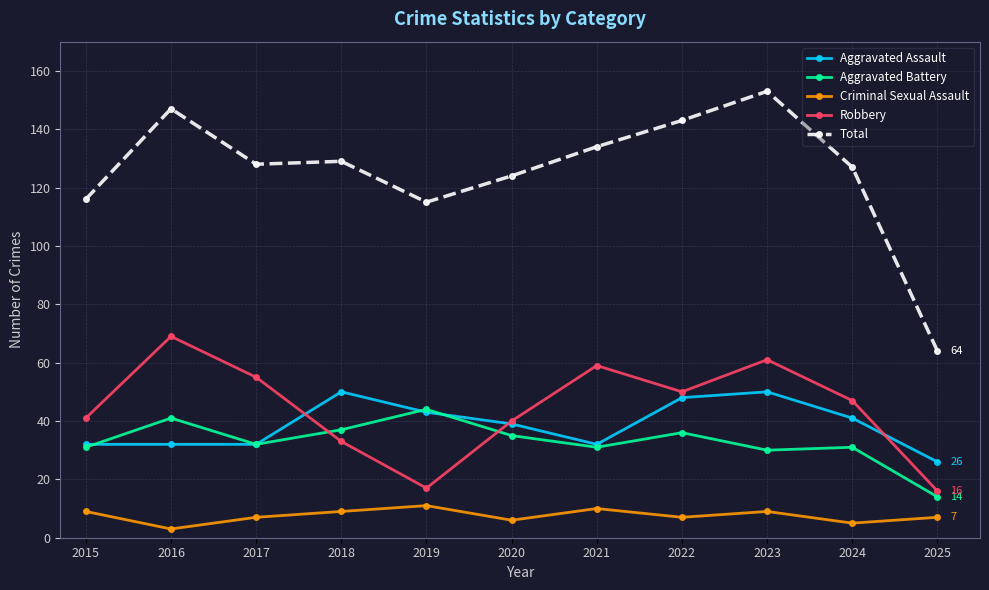

Reading left to right, list all the values displayed in this chart.

Aggravated Assault: 2015=32	2016=32	2017=32	2018=50	2019=43	2020=39	2021=32	2022=48	2023=50	2024=41	2025=26
Aggravated Battery: 2015=31	2016=41	2017=32	2018=37	2019=44	2020=35	2021=31	2022=36	2023=30	2024=31	2025=14
Criminal Sexual Assault: 2015=9	2016=3	2017=7	2018=9	2019=11	2020=6	2021=10	2022=7	2023=9	2024=5	2025=7
Robbery: 2015=41	2016=69	2017=55	2018=33	2019=17	2020=40	2021=59	2022=50	2023=61	2024=47	2025=16
Total: 2015=116	2016=147	2017=128	2018=129	2019=115	2020=124	2021=134	2022=143	2023=153	2024=127	2025=64